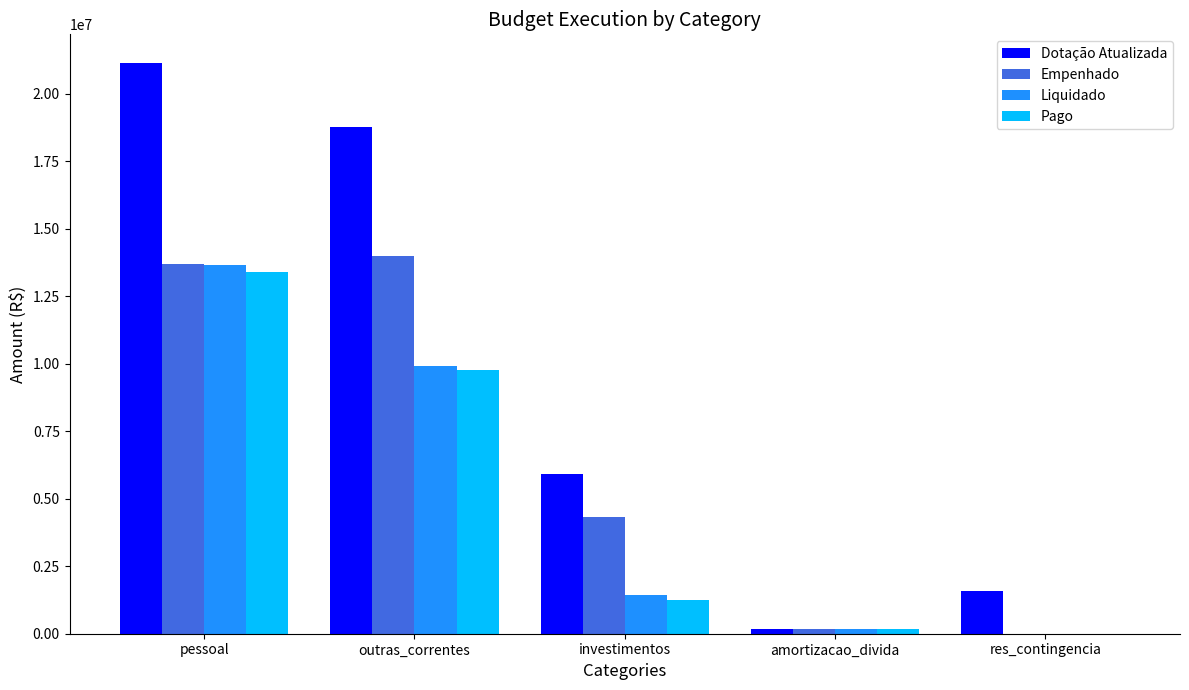

The value of Dotação Atualizada at investimentos is 2754233.6. True or false?

False